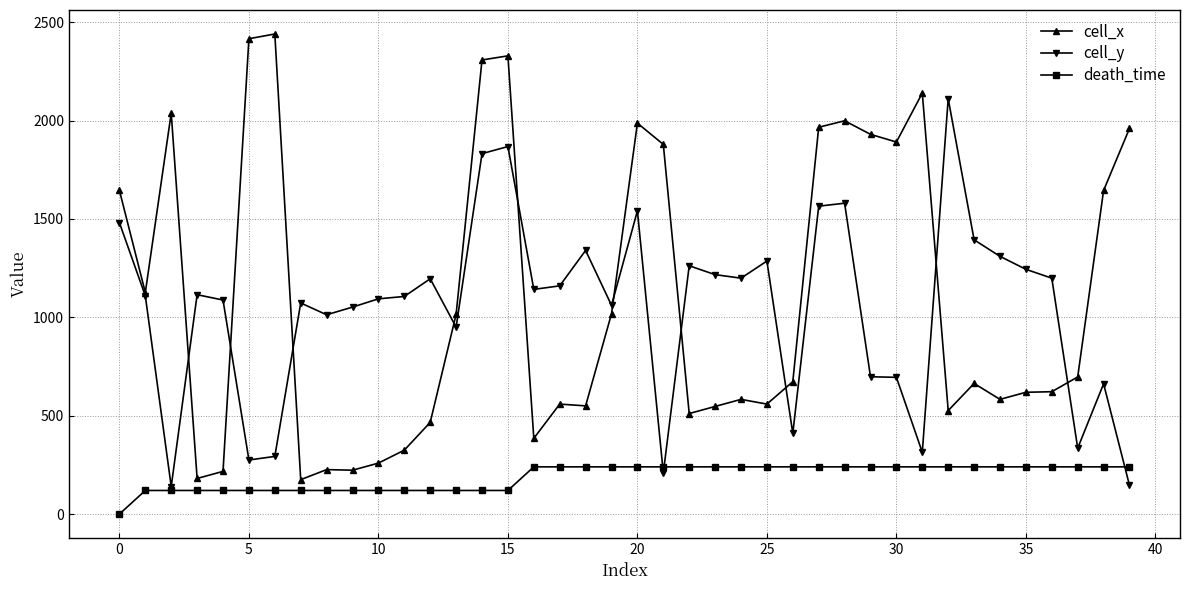

List the series in order of their peak value, highest first.

cell_x, cell_y, death_time